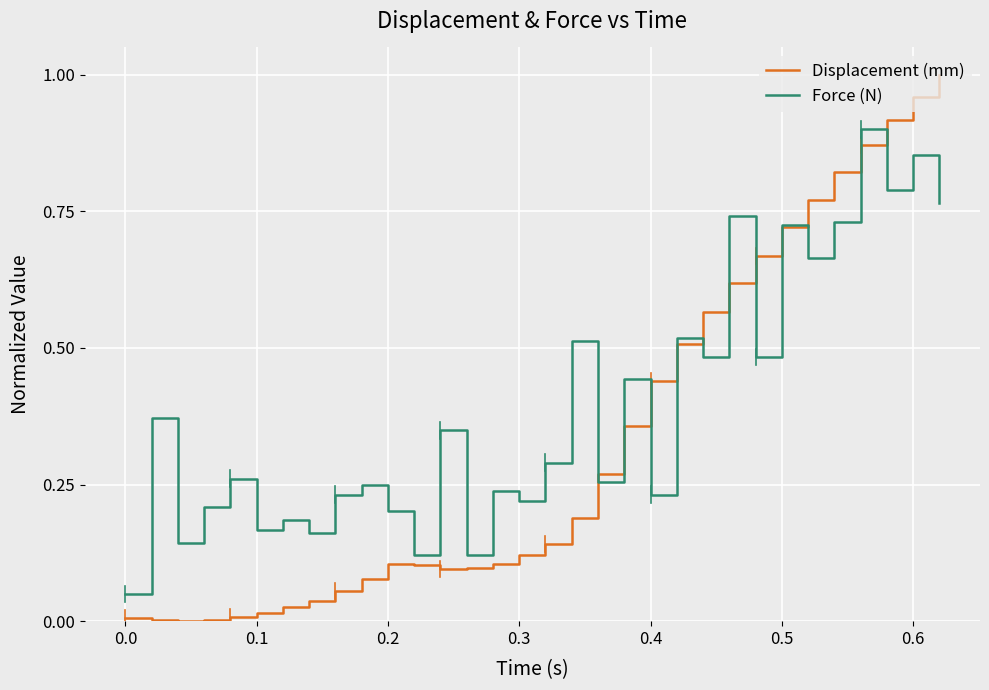

List the series in order of their overall mean, lowest first.

Displacement (mm), Force (N)